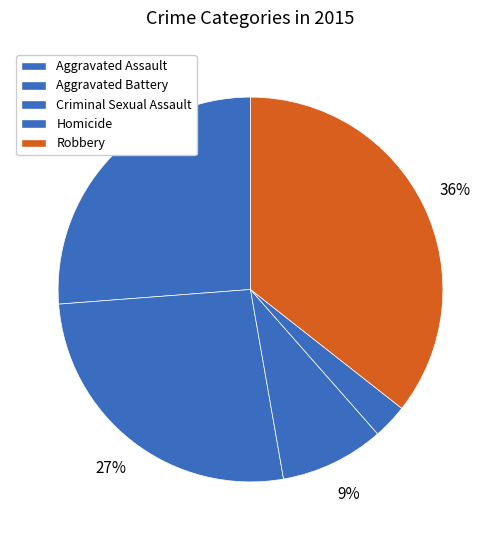

What percentage is the Aggravated Battery slice, to the nearest percent?

27%